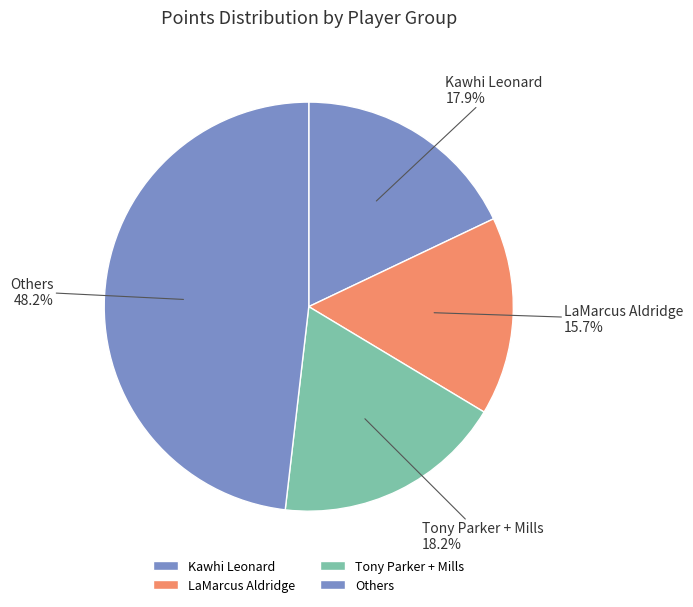

What is the ratio of the value at Tony Parker + Mills to the value at Others?

0.4